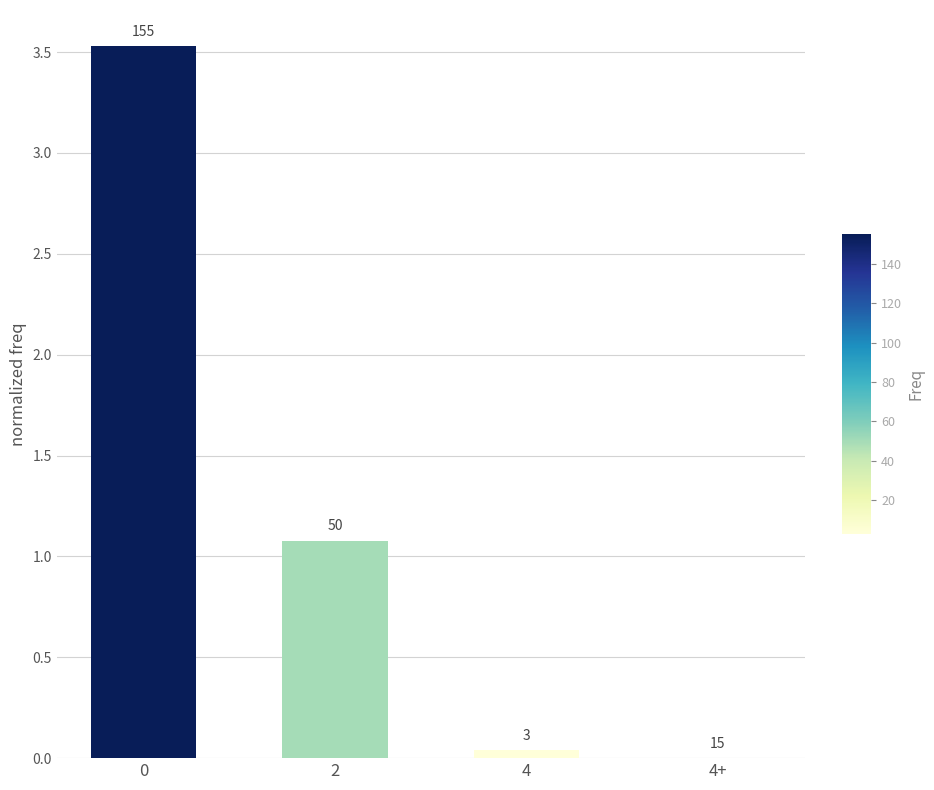

What position from the left is 4+?

4